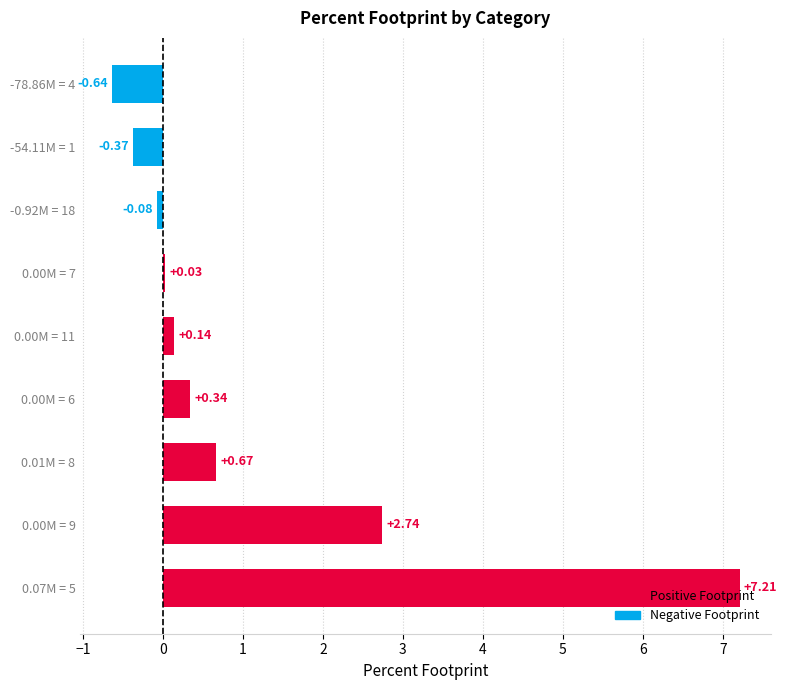

What is the maximum value shown in the chart?

7.2